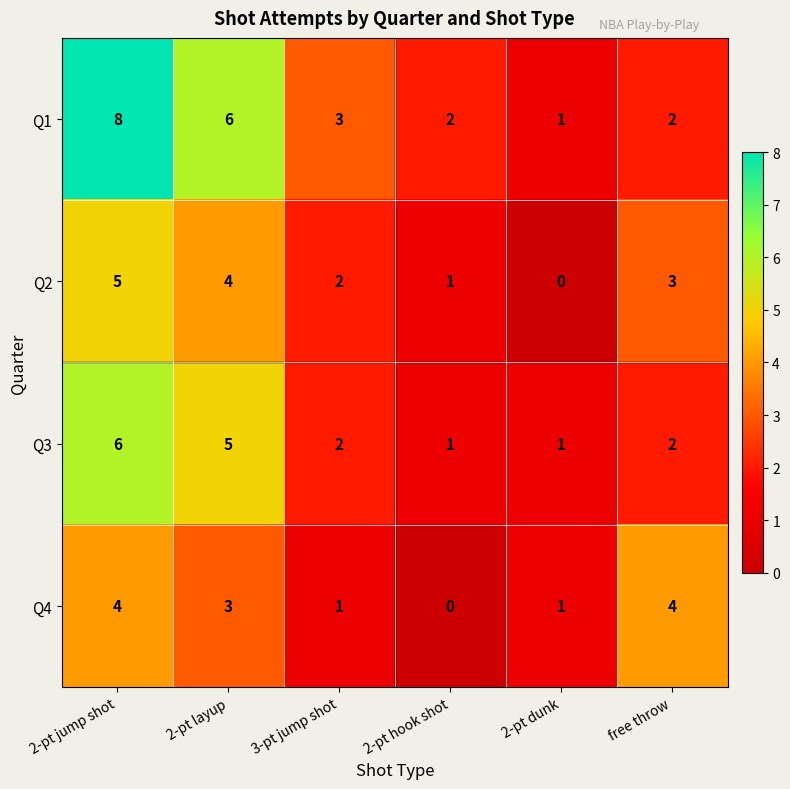

What is the sum of all Q2 values?

15